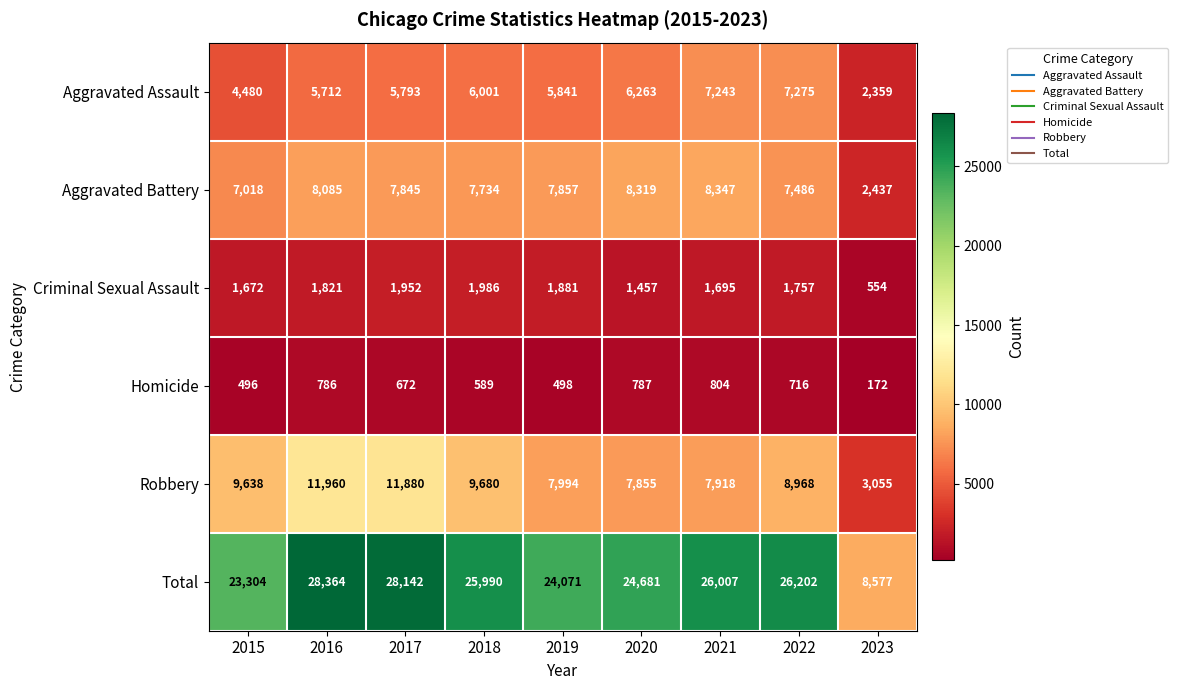

How many distinct data groups are displayed?

6